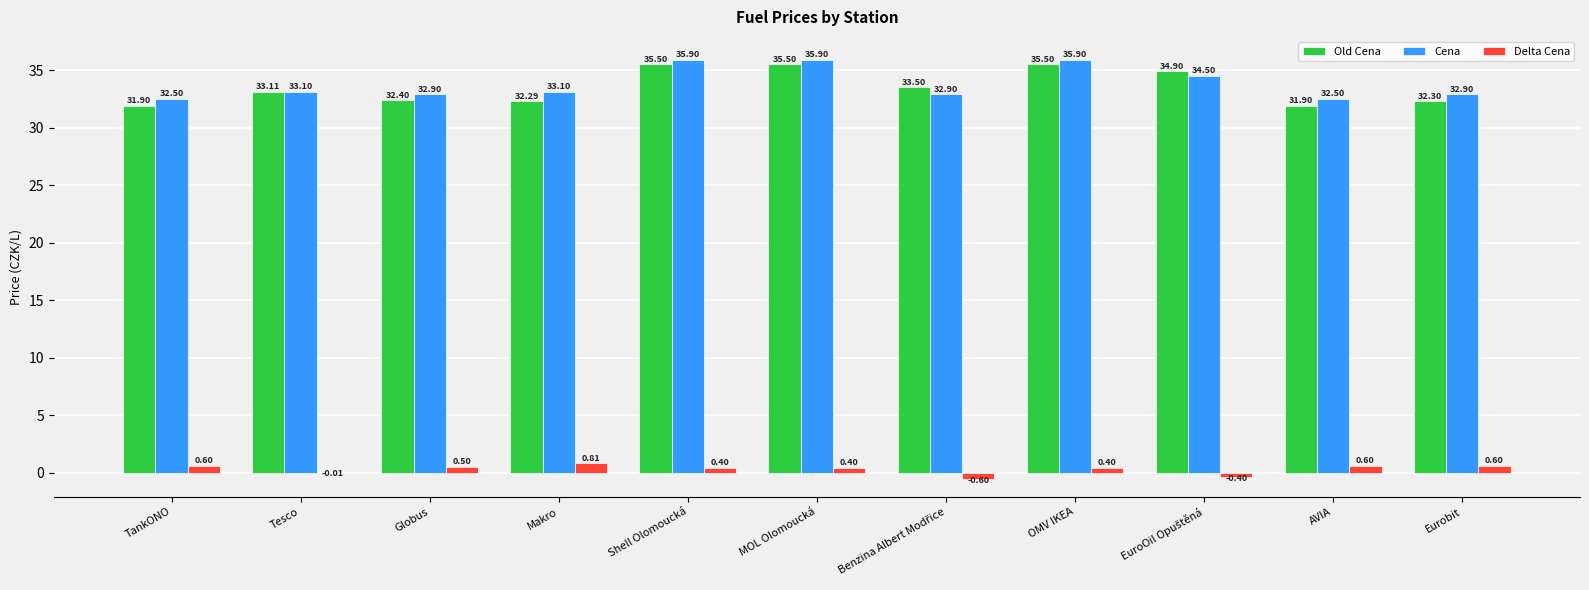

What is the sum of all Delta Cena values?

3.3